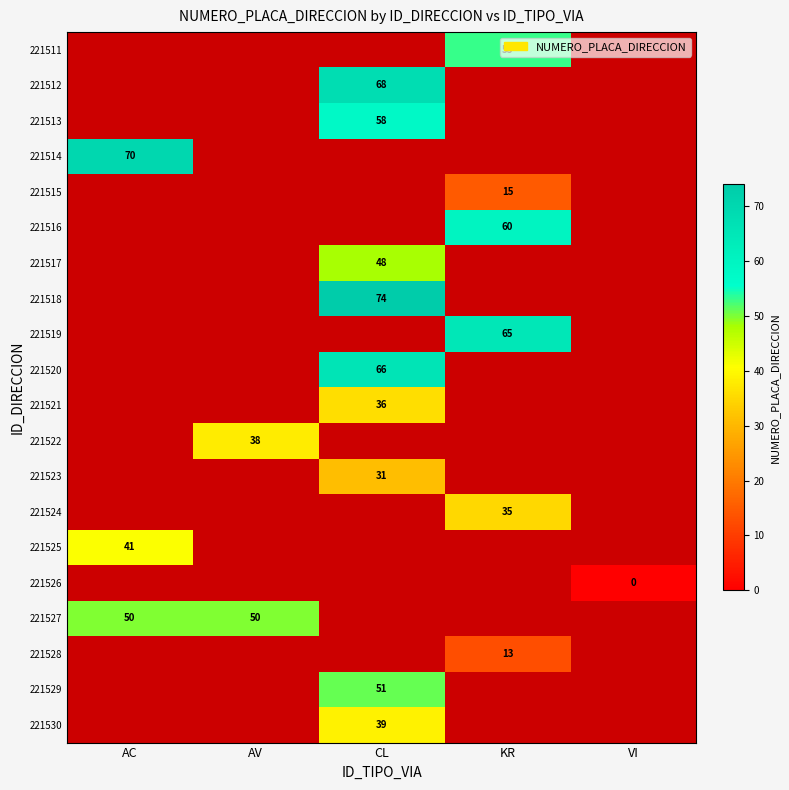

Is it true that 221520 equals 18 at CL?

False